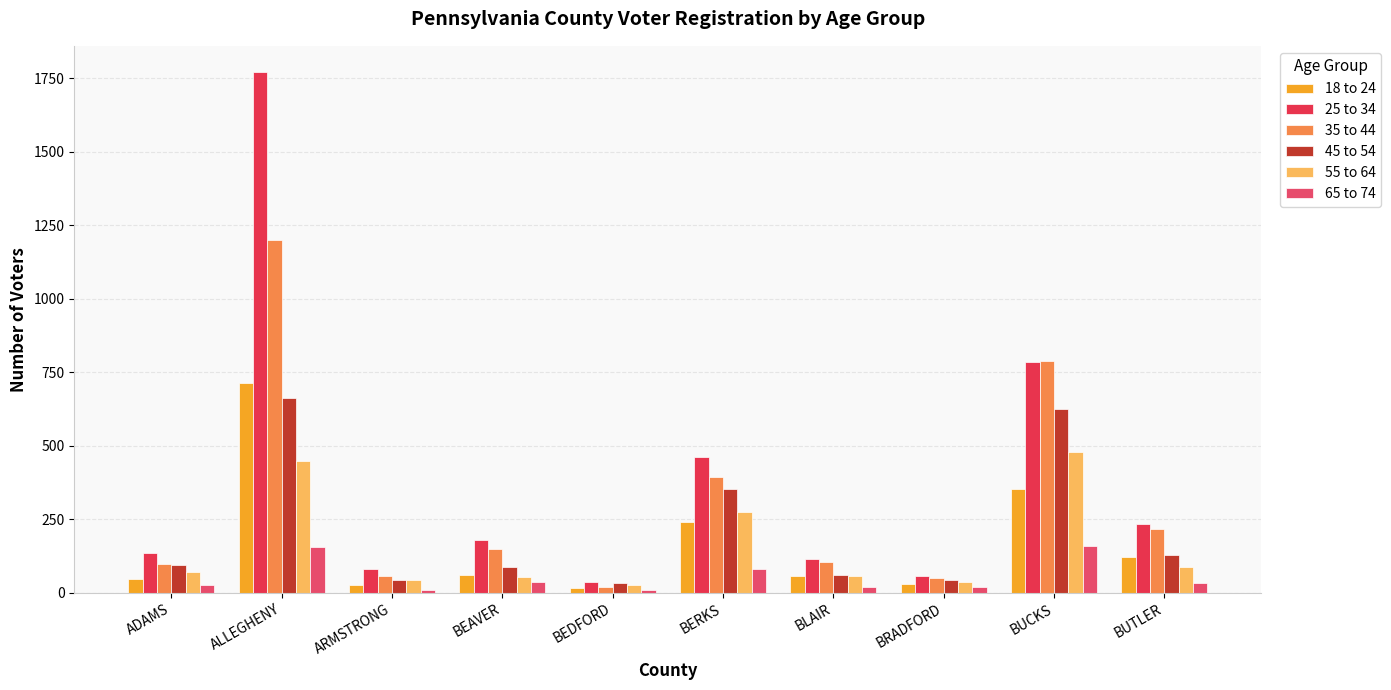

True or false: 65 to 74 has a value of 27 at ADAMS.

True